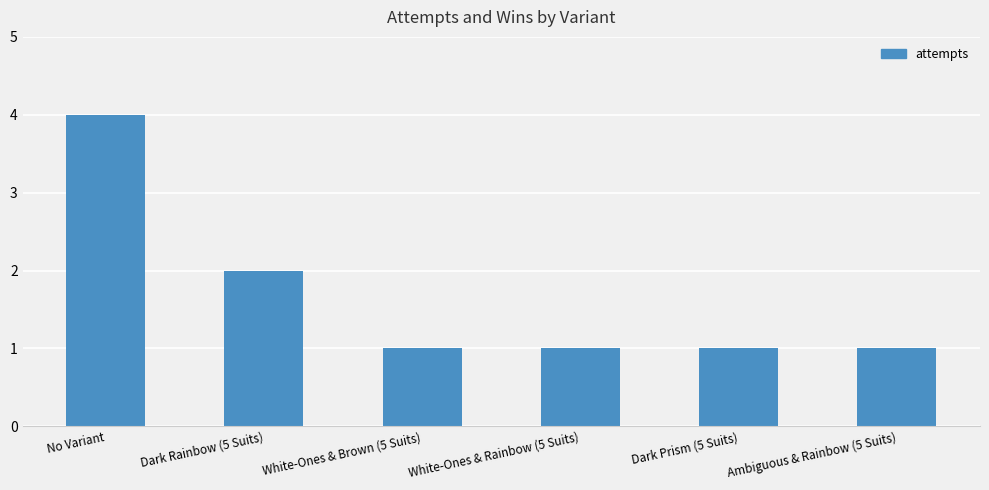

How many data points does each series have?

6